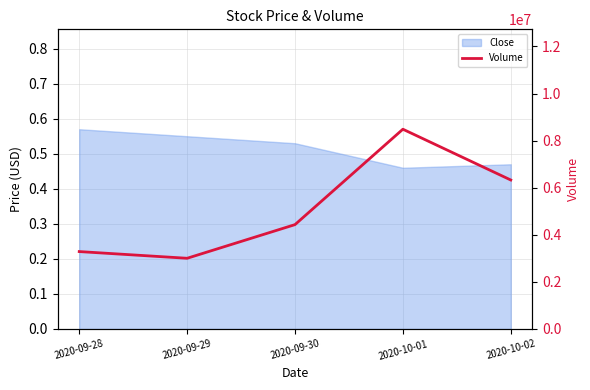

Rank the categories by value from lowest to highest.

2020-09-29, 2020-09-28, 2020-09-30, 2020-10-02, 2020-10-01